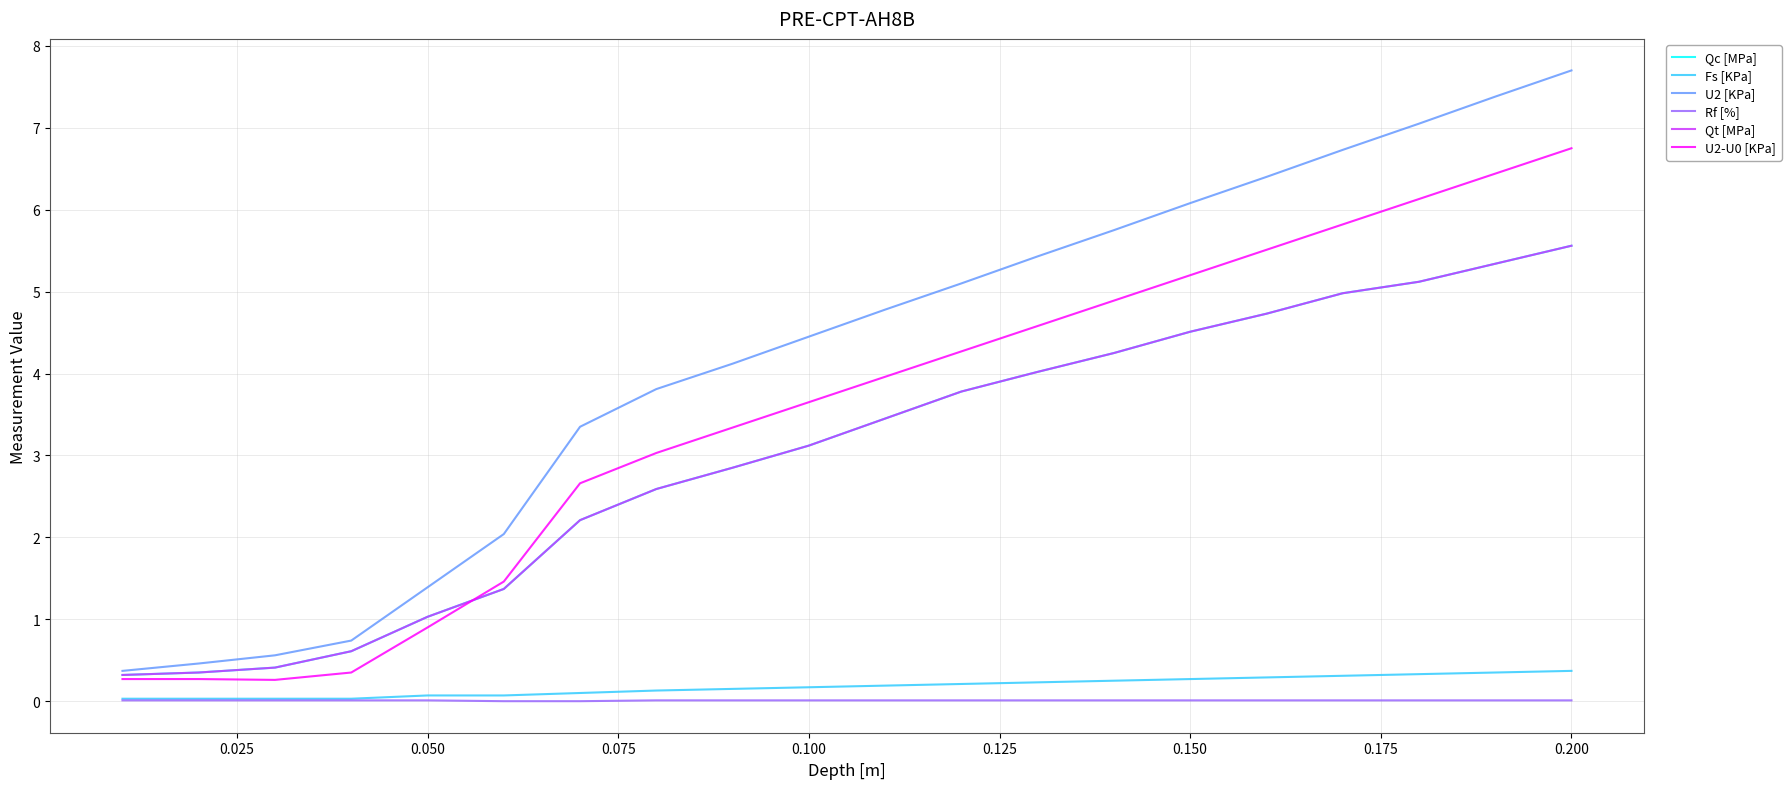

True or false: U2 [KPa] and Qc [MPa] intersect in this chart.

False